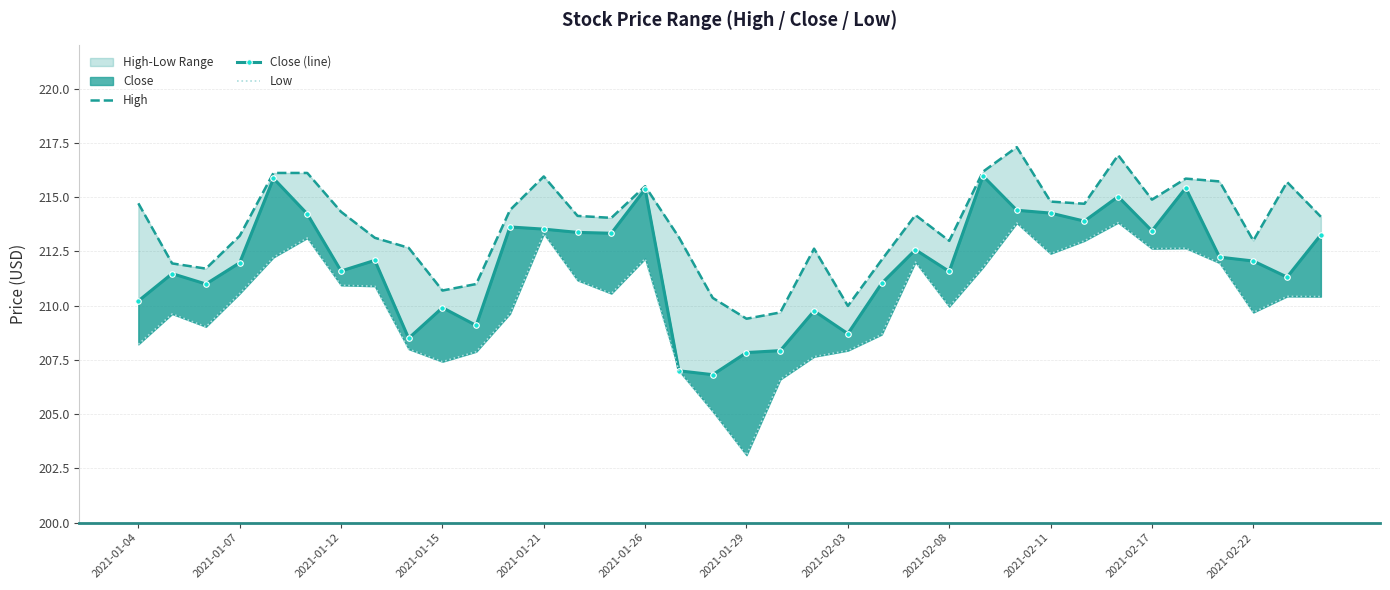

Which has a higher value, 20 or 25?

25